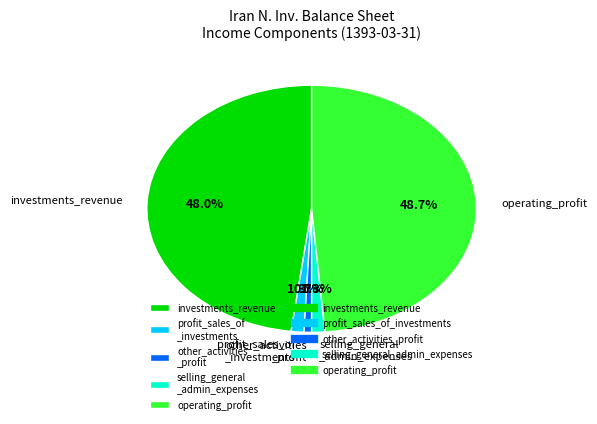

Which slice is the smallest?

other_activities _profit